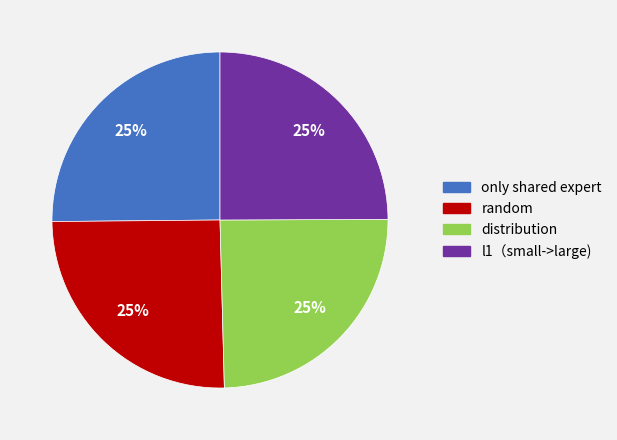

How many slices are in this pie chart?

4